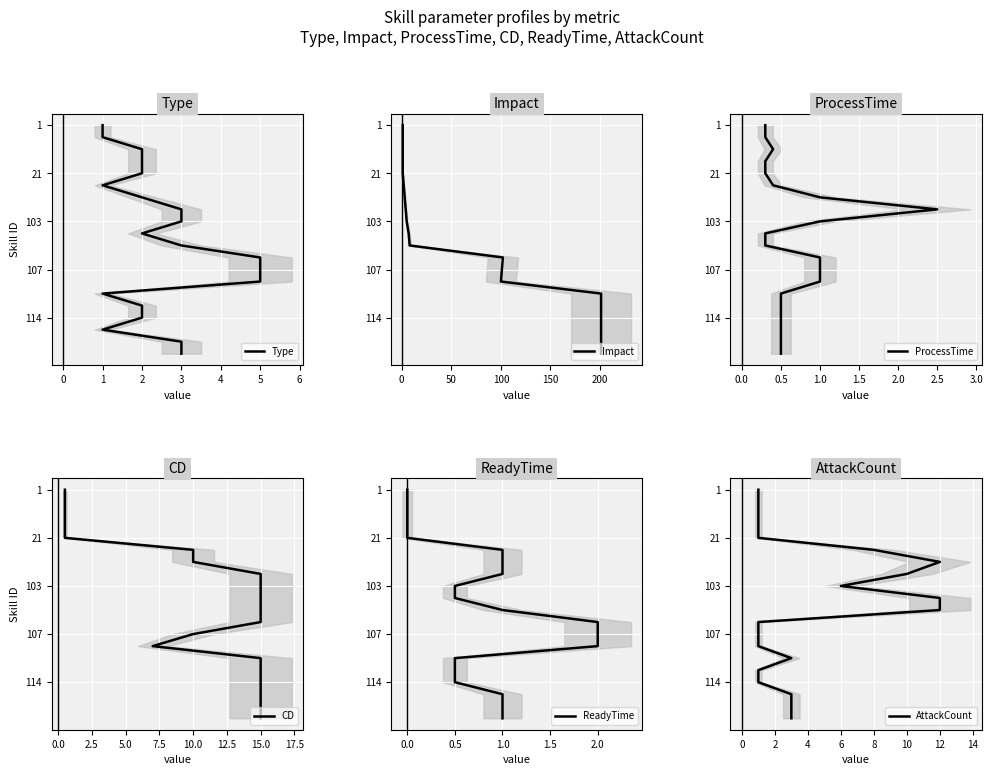

Is the value of Impact at 16 greater than the value of ReadyTime at 12?

Yes